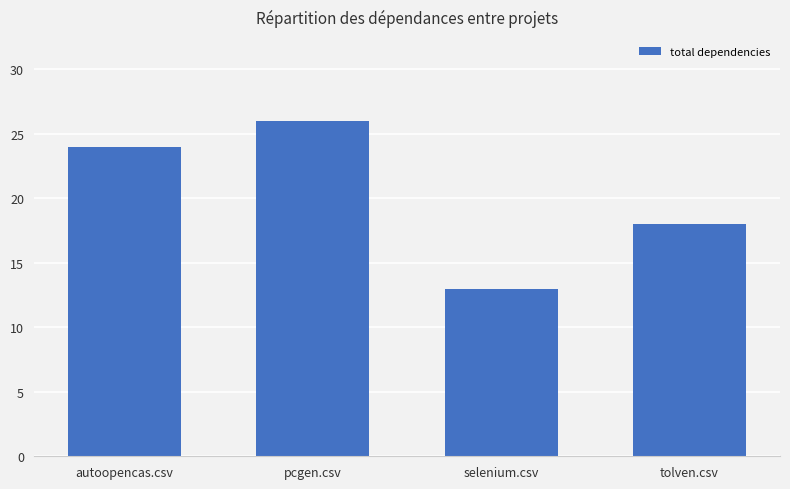

Is it true that the value at selenium.csv is 13?

True